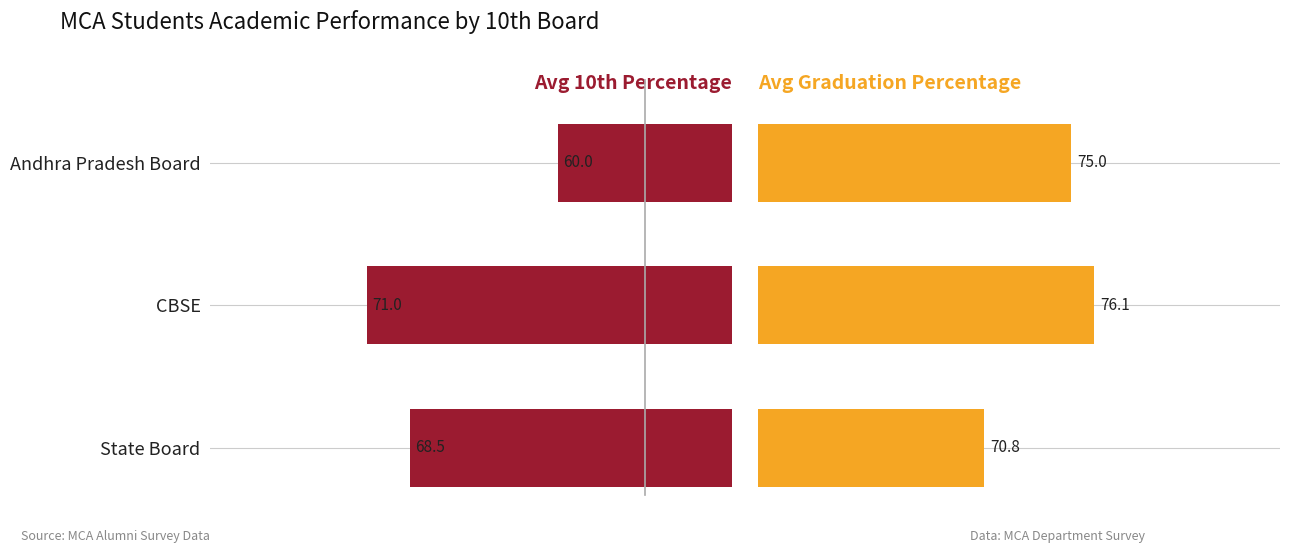

What is the sum of all Avg 10th Percentage values?

199.5